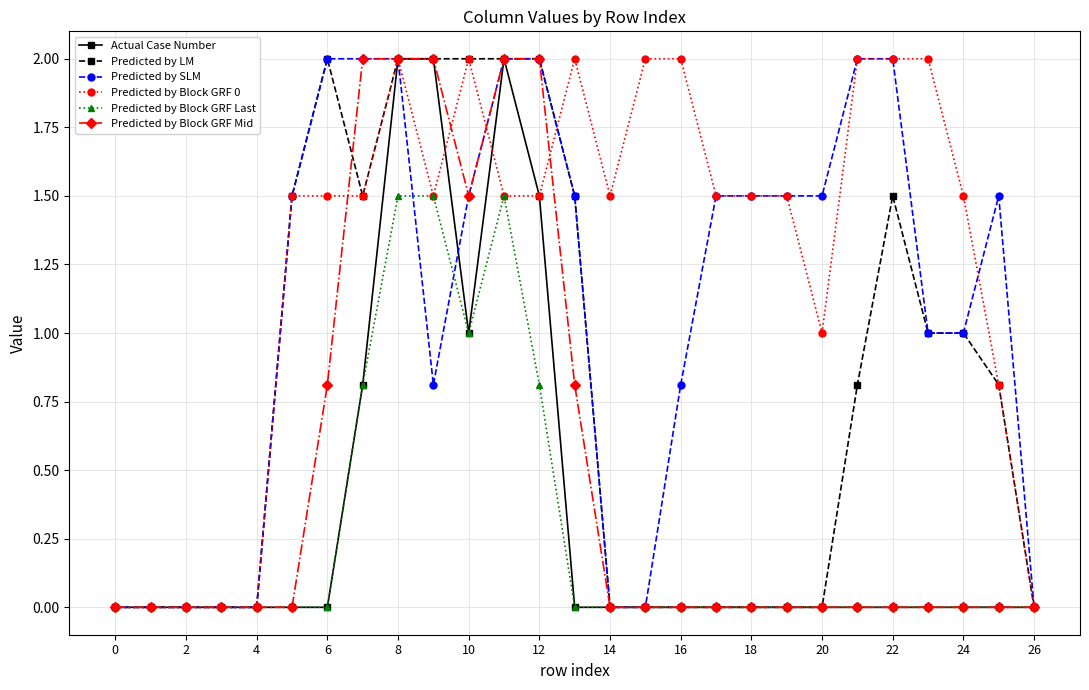

What is the greatest value displayed?

2.0